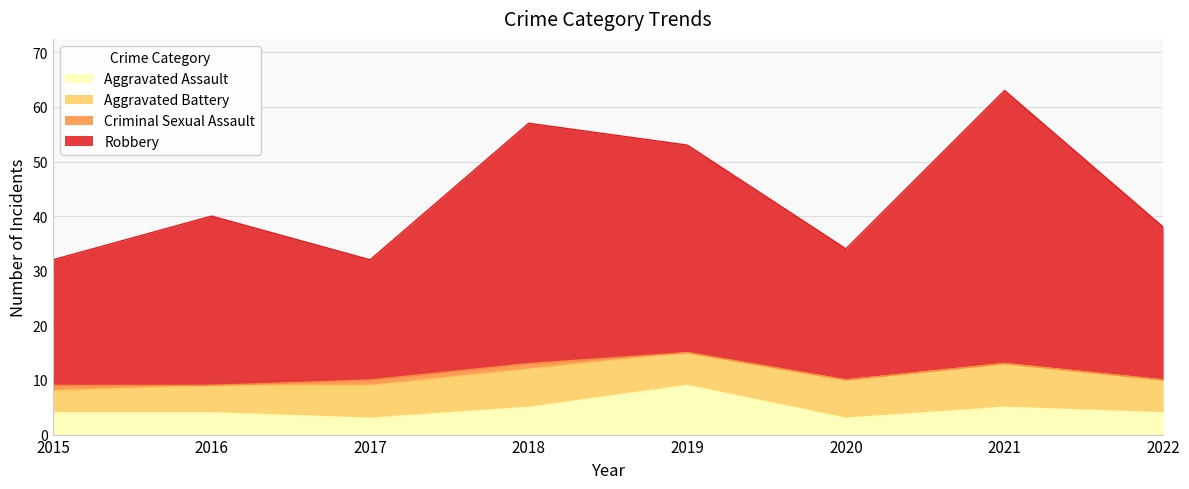

What is the difference between the maximum and minimum values in the Aggravated Assault series?

6